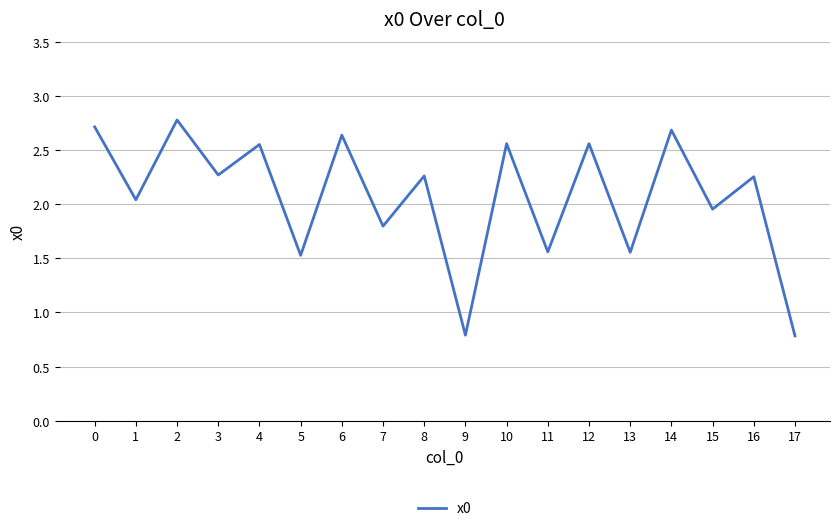

Is it true that the value at 13 is 2.3?

False